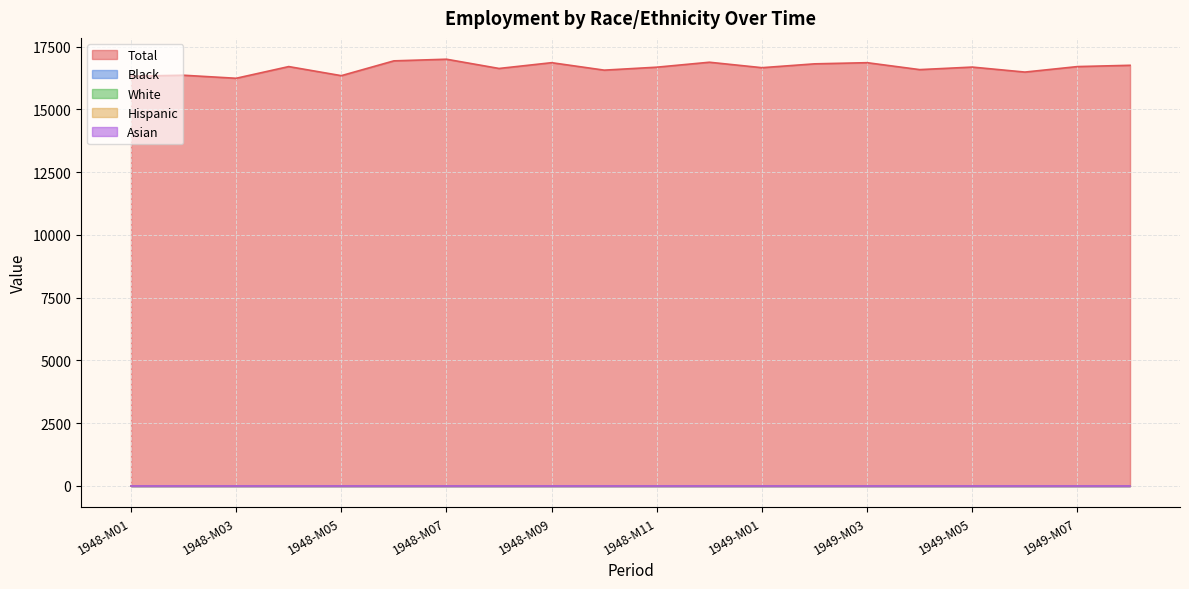

Reading left to right, what are all the values shown in this chart?

Total: 1948-M01=16325	1948-M02=16361	1948-M03=16240	1948-M04=16706	1948-M05=16344	1948-M06=16934	1948-M07=16999	1948-M08=16631	1948-M09=16861	1948-M10=16564	1948-M11=16682	1948-M12=16879	1949-M01=16662	1949-M02=16815	1949-M03=16861	1949-M04=16585	1949-M05=16686	1949-M06=16487	1949-M07=16706	1949-M08=16757
Black: 1948-M01=0	1948-M02=0	1948-M03=0	1948-M04=0	1948-M05=0	1948-M06=0	1948-M07=0	1948-M08=0	1948-M09=0	1948-M10=0	1948-M11=0	1948-M12=0	1949-M01=0	1949-M02=0	1949-M03=0	1949-M04=0	1949-M05=0	1949-M06=0	1949-M07=0	1949-M08=0
White: 1948-M01=0	1948-M02=0	1948-M03=0	1948-M04=0	1948-M05=0	1948-M06=0	1948-M07=0	1948-M08=0	1948-M09=0	1948-M10=0	1948-M11=0	1948-M12=0	1949-M01=0	1949-M02=0	1949-M03=0	1949-M04=0	1949-M05=0	1949-M06=0	1949-M07=0	1949-M08=0
Hispanic: 1948-M01=0	1948-M02=0	1948-M03=0	1948-M04=0	1948-M05=0	1948-M06=0	1948-M07=0	1948-M08=0	1948-M09=0	1948-M10=0	1948-M11=0	1948-M12=0	1949-M01=0	1949-M02=0	1949-M03=0	1949-M04=0	1949-M05=0	1949-M06=0	1949-M07=0	1949-M08=0
Asian: 1948-M01=0	1948-M02=0	1948-M03=0	1948-M04=0	1948-M05=0	1948-M06=0	1948-M07=0	1948-M08=0	1948-M09=0	1948-M10=0	1948-M11=0	1948-M12=0	1949-M01=0	1949-M02=0	1949-M03=0	1949-M04=0	1949-M05=0	1949-M06=0	1949-M07=0	1949-M08=0